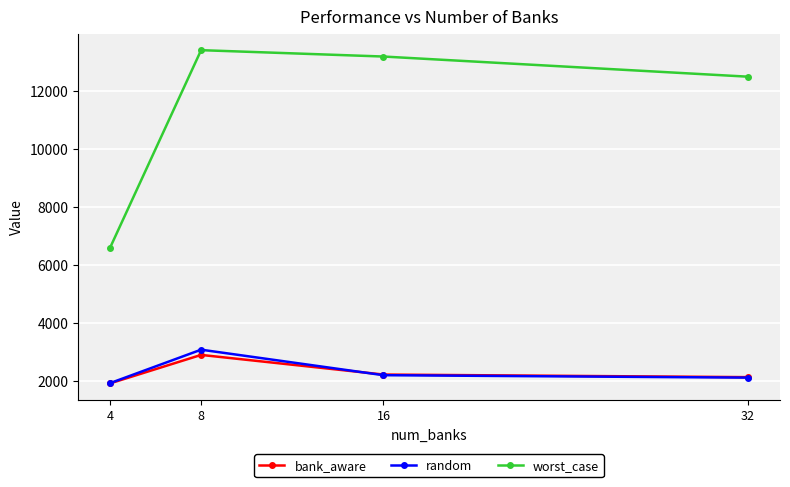

Which series has the widest spread of values?

worst_case